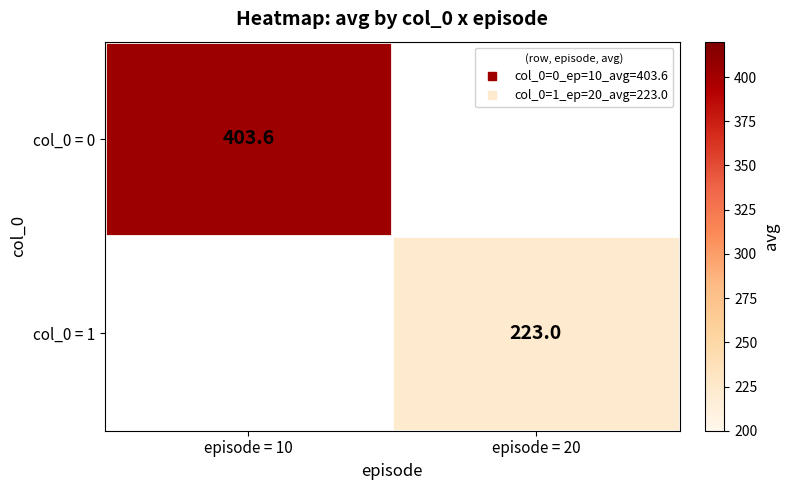

How many values in col_0 = 0 are above zero?

1